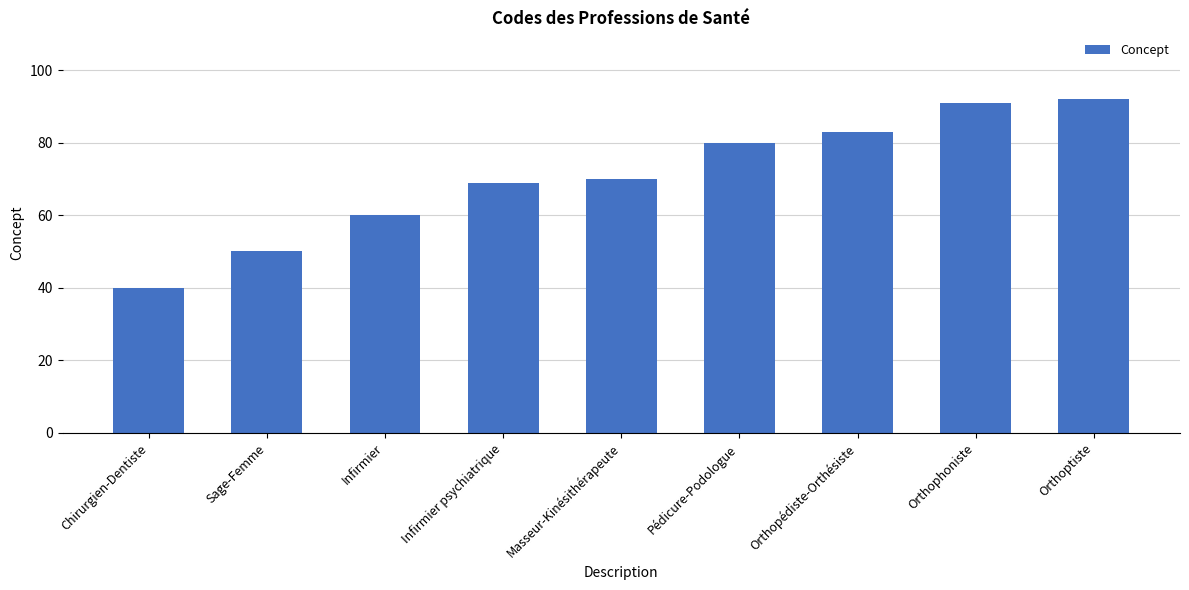

What is the greatest value displayed?

92